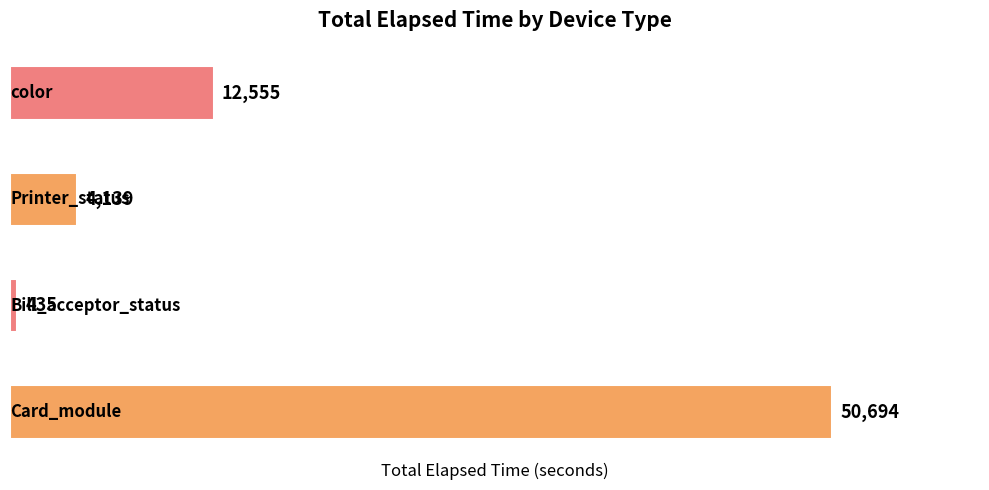

Reading bottom to top, what are all the values shown in this chart?

50694	435	4139	12555